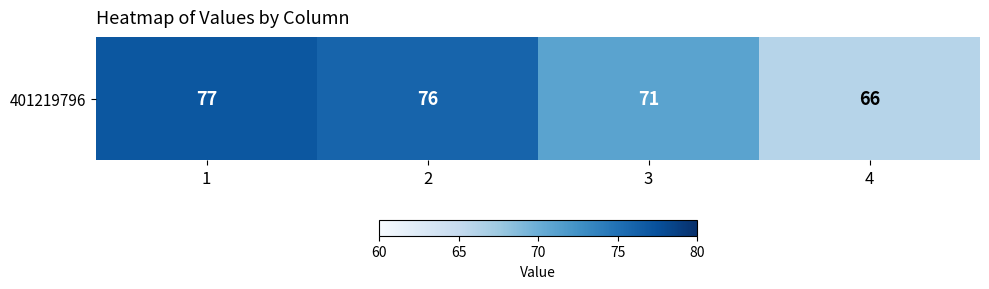

What is the difference between the maximum and minimum values?

11